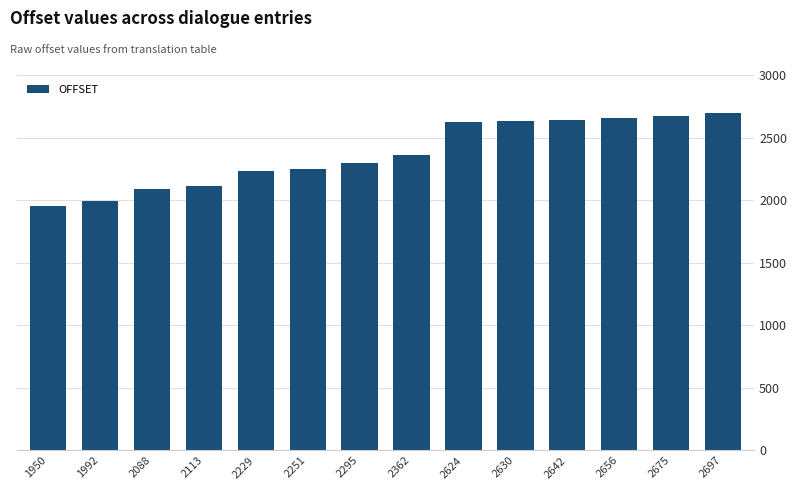

What is the change in value from 2624 to 2642?

+18